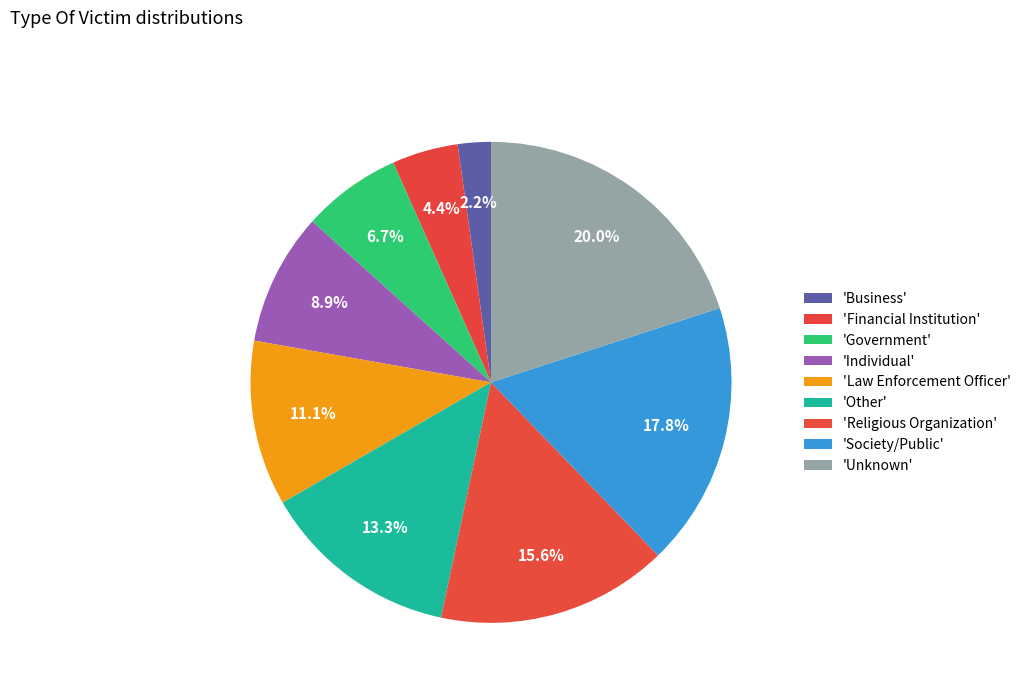

To the nearest percent, what is the difference between the largest and smallest slice percentages?

18%